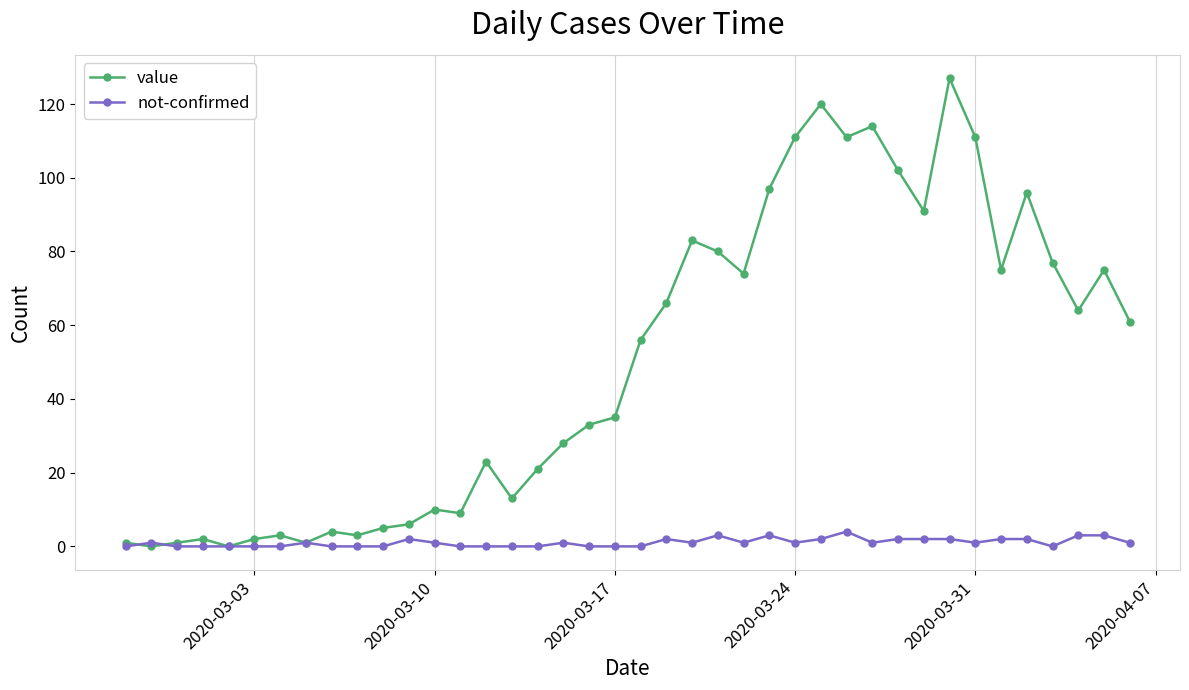

At how many categories does at least one series exceed 54?

20